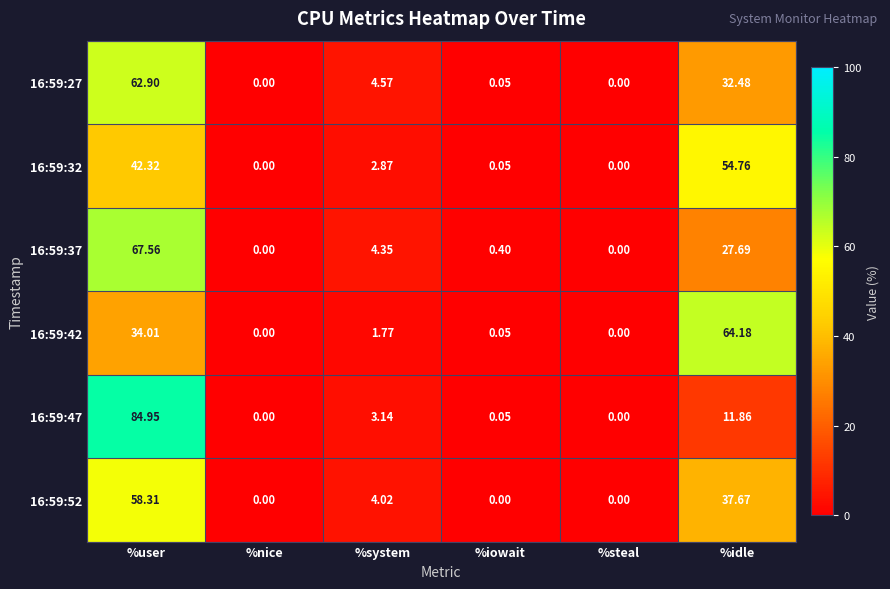

Which category has the highest value across all series?

%user